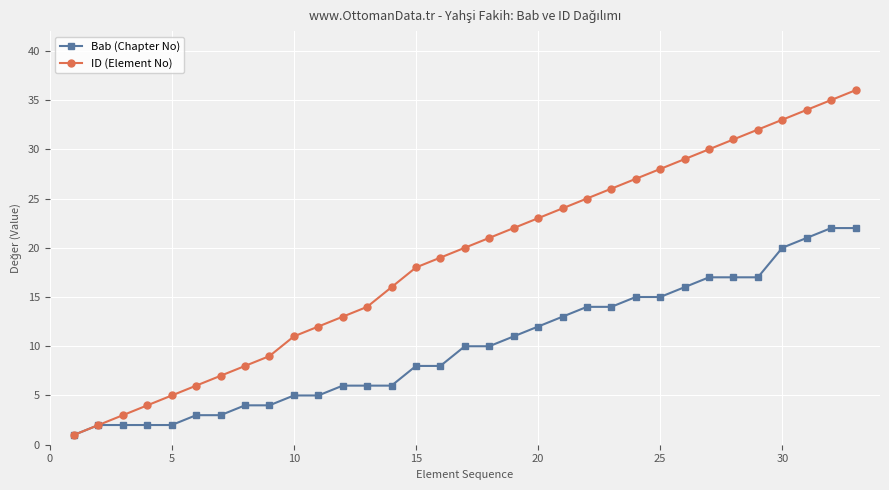

True or false: ID (Element No) has more than 1 interior local peaks.

False